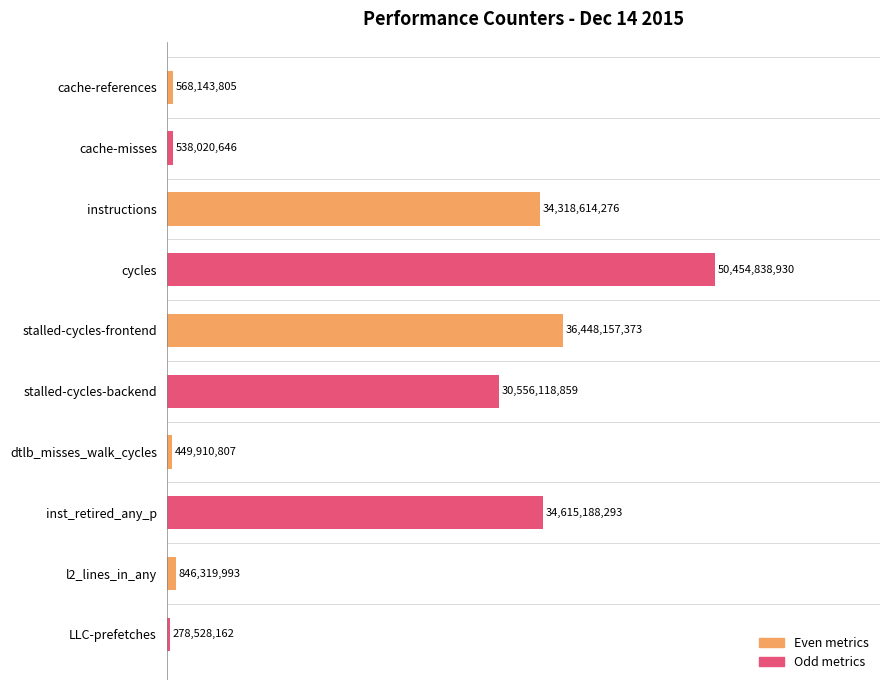

How many bars are there in total?

10